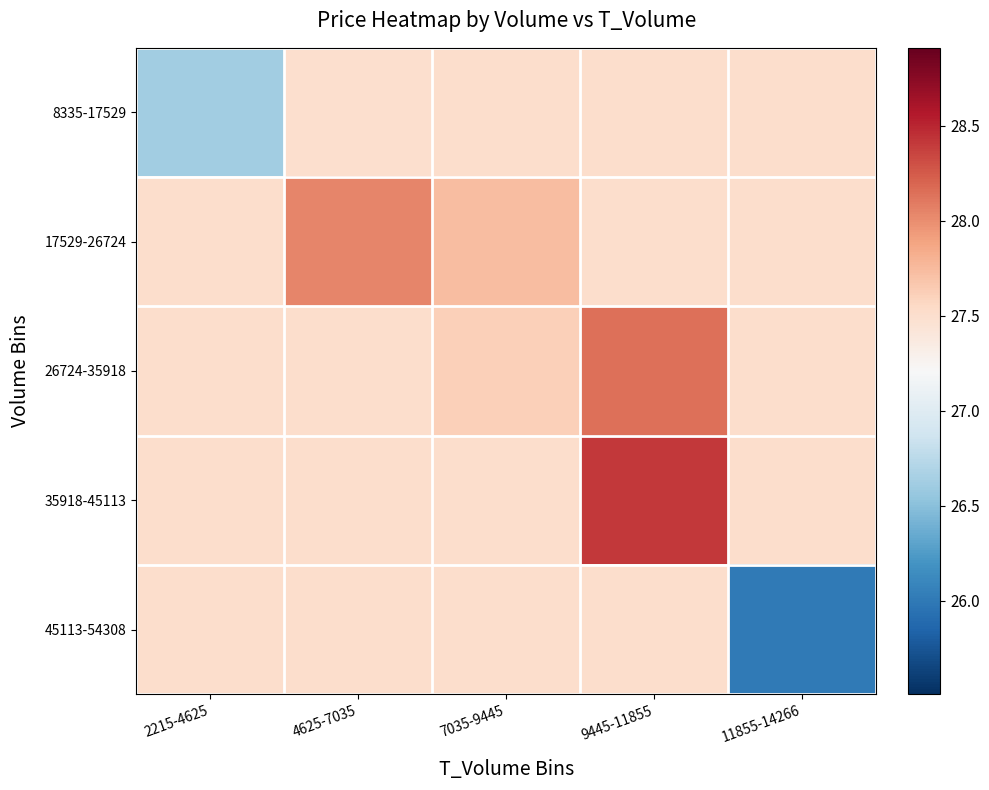

What is the difference between the highest and lowest values at 11855-14266?

1.5